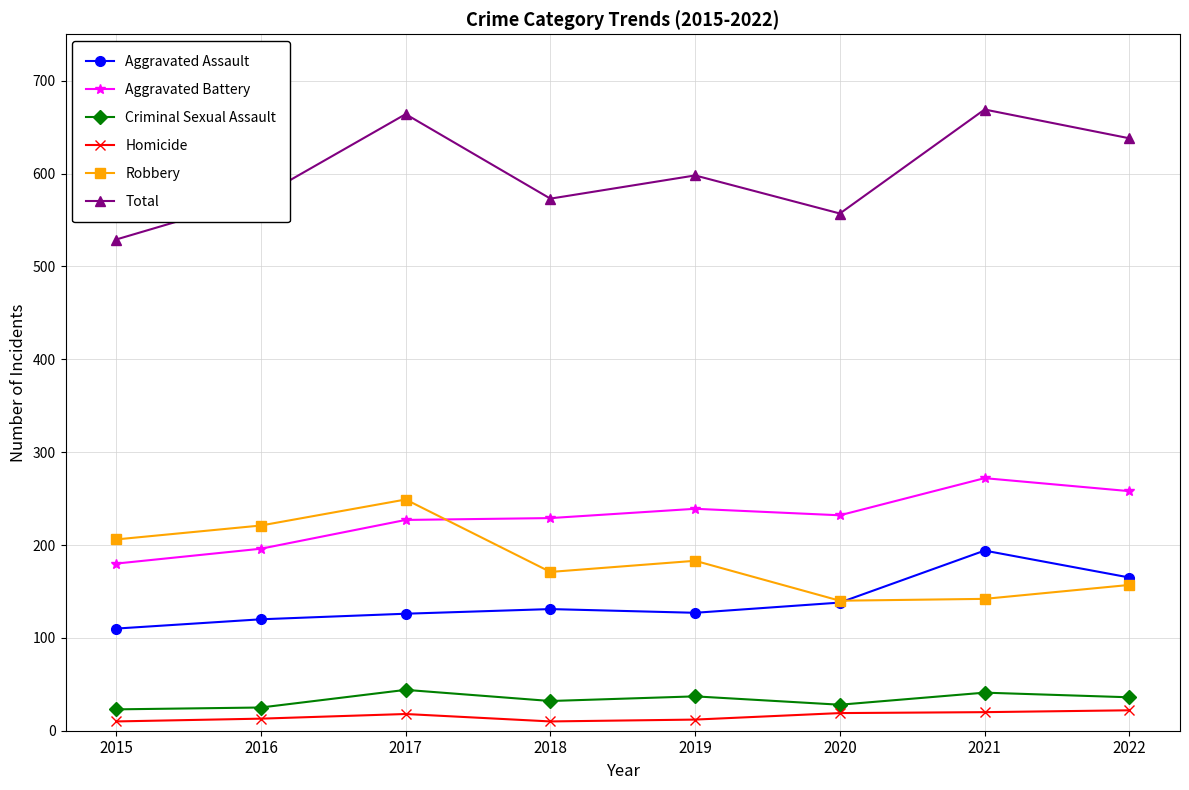

True or false: Total and Aggravated Assault cross at least once.

False